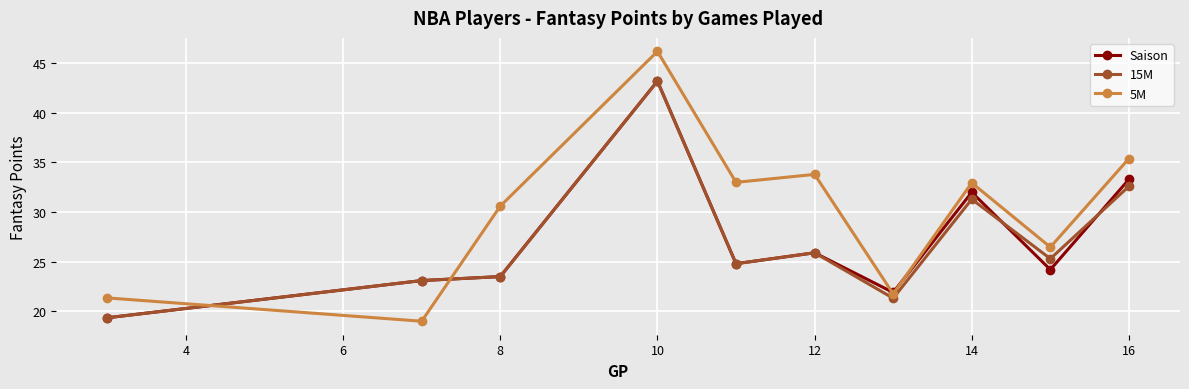

Which series has the largest total across all categories?

5M